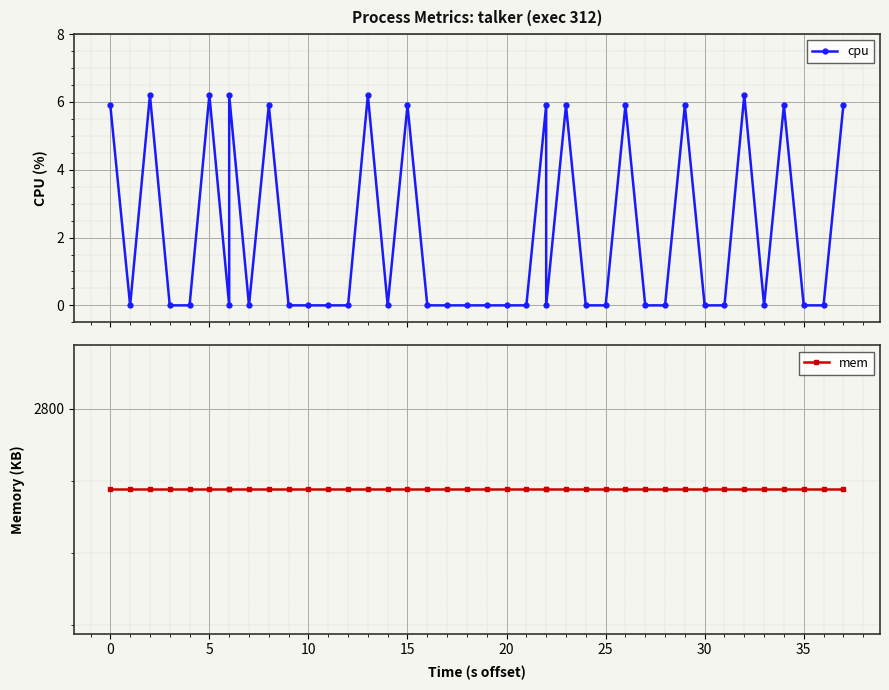

Count the number of categories in the chart.

40